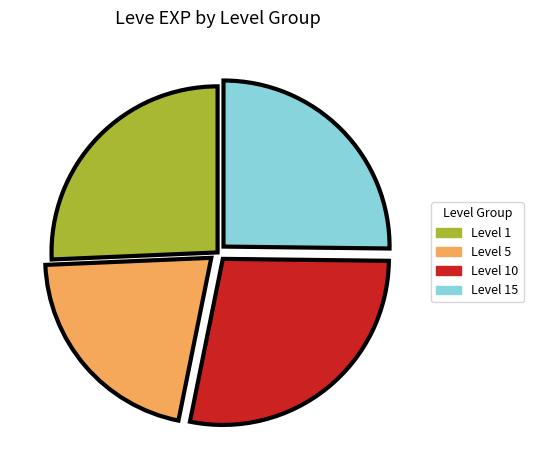

Is it true that Level 15 is 18% of the pie?

False